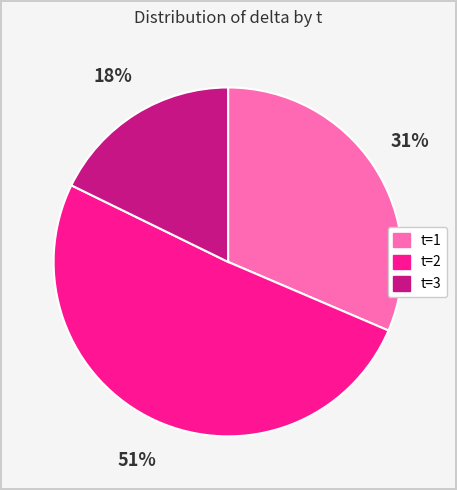

To the nearest percent, what is the difference between the largest and smallest slice percentages?

33%